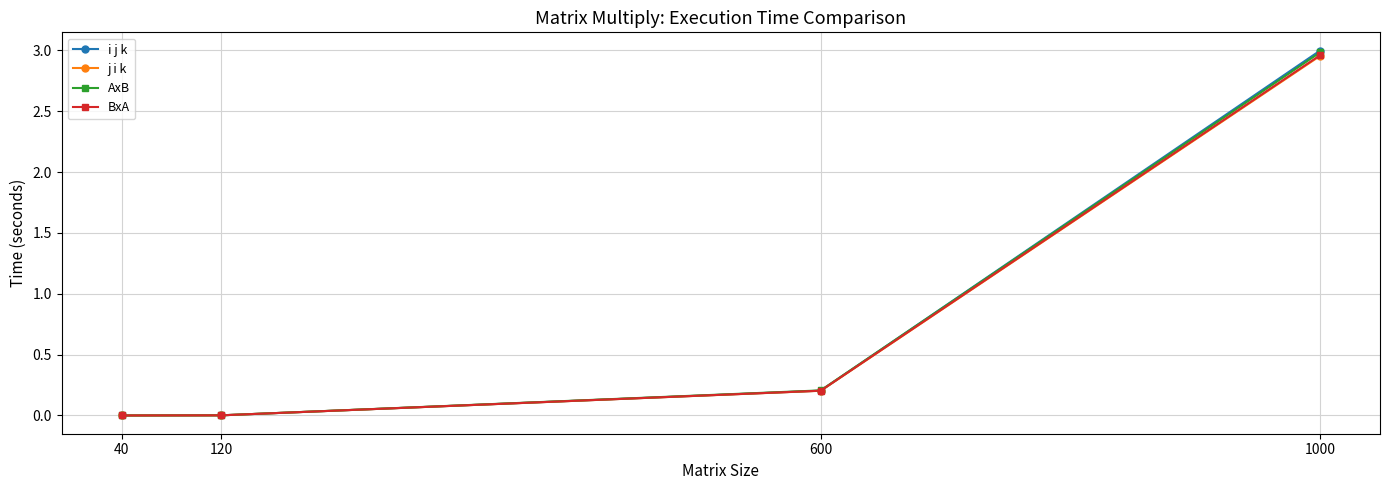

What is the sum of the BxA values at 600 and 40?

0.2